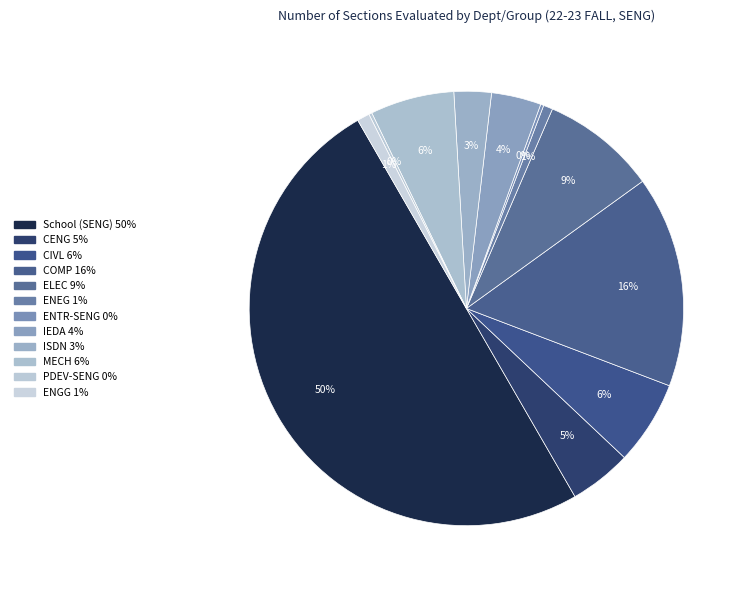

What is the change in value from School (SENG) to MECH?

-189